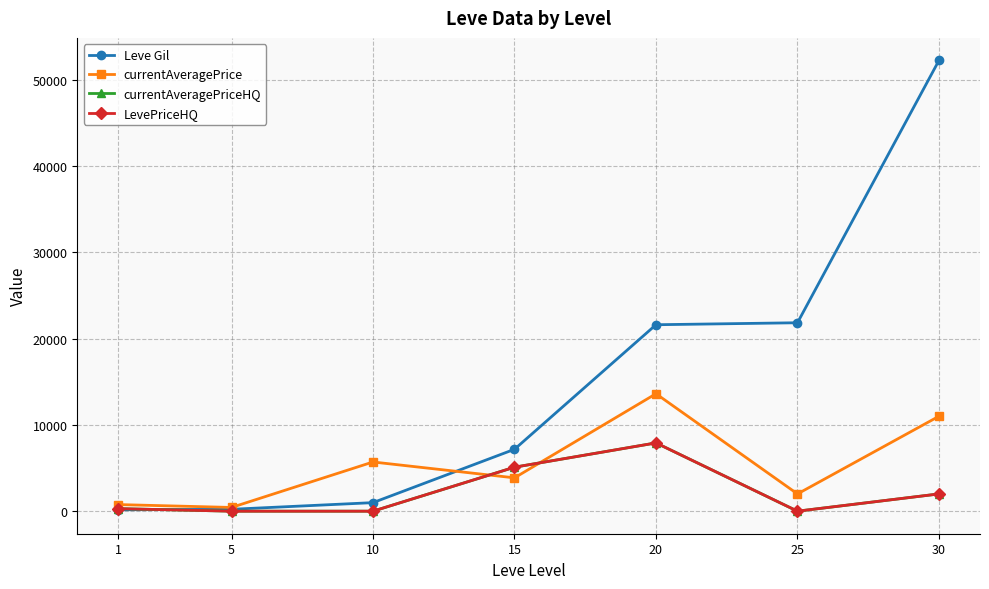

True or false: currentAveragePrice and LevePriceHQ intersect in this chart.

True